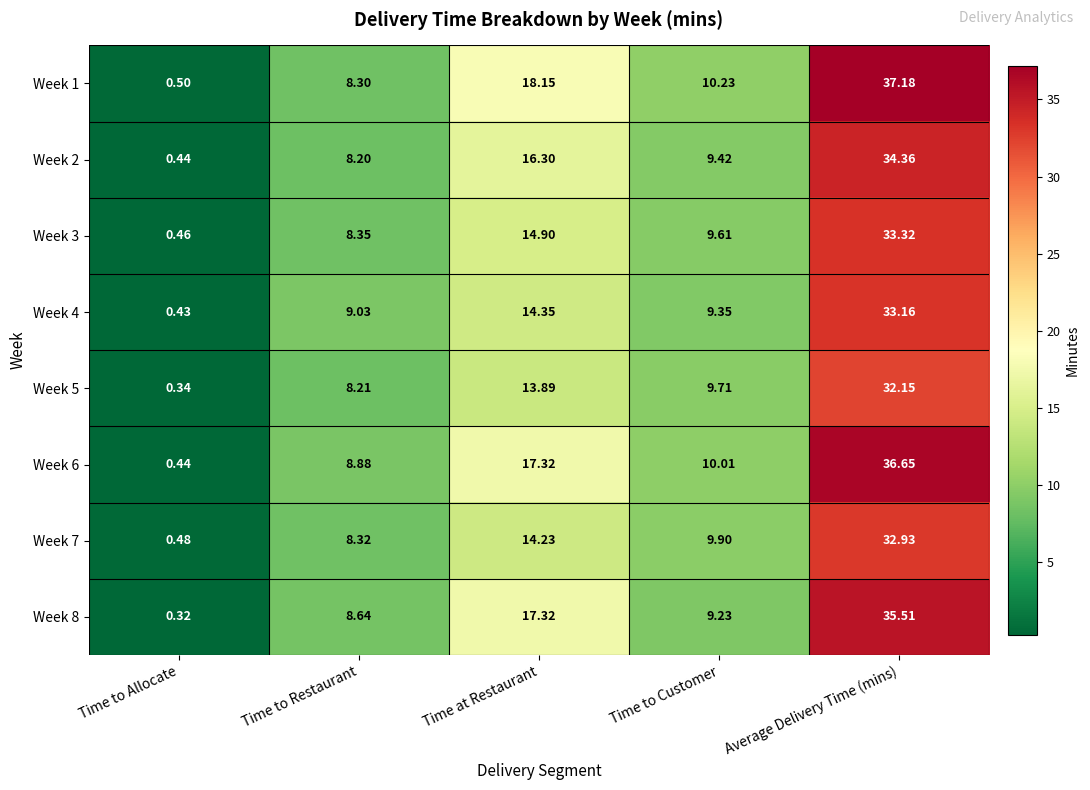

At which category does the chart reach its minimum across all series?

Time to Allocate